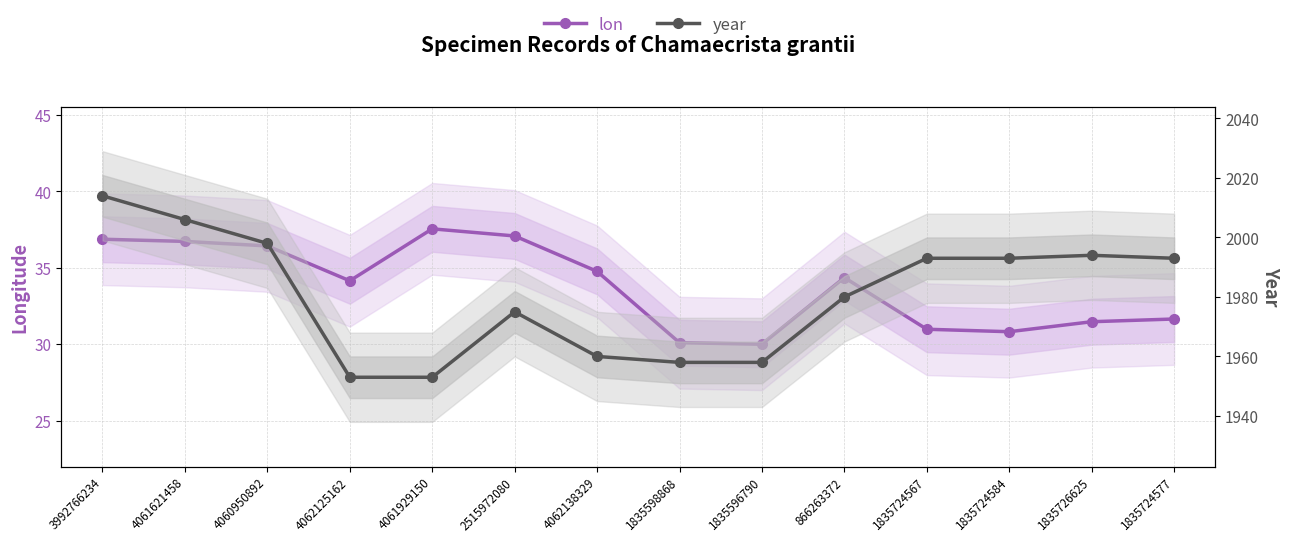

What is the sum of the year values at 4061621458 and 4061929150?

3959.0